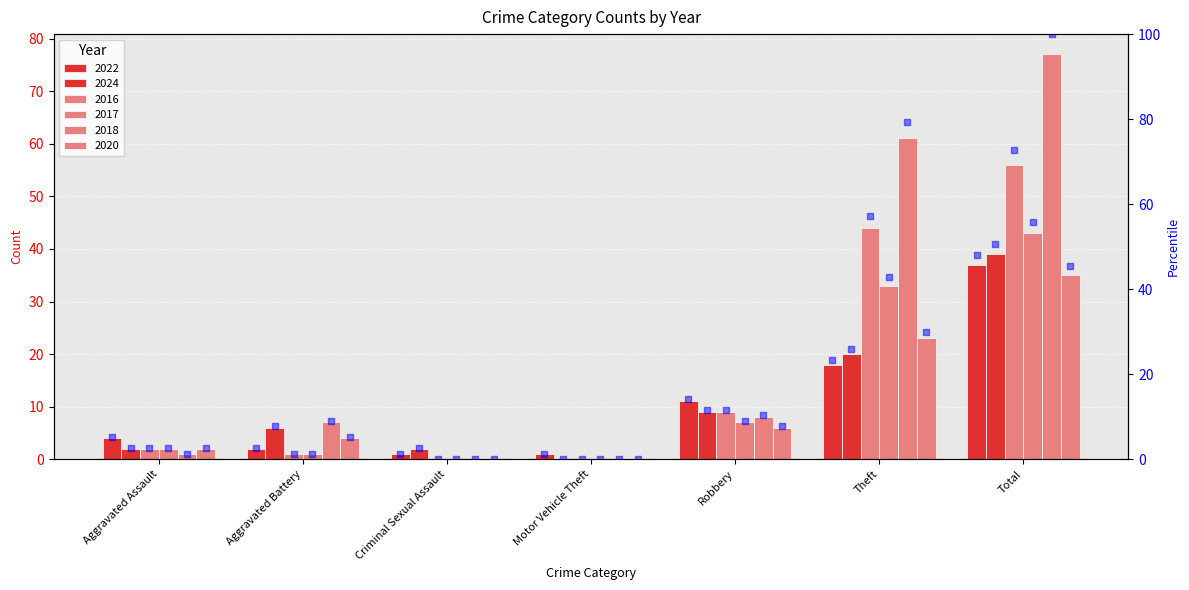

Approximately how many times larger is the value at Aggravated Assault compared to Criminal Sexual Assault?

4.0